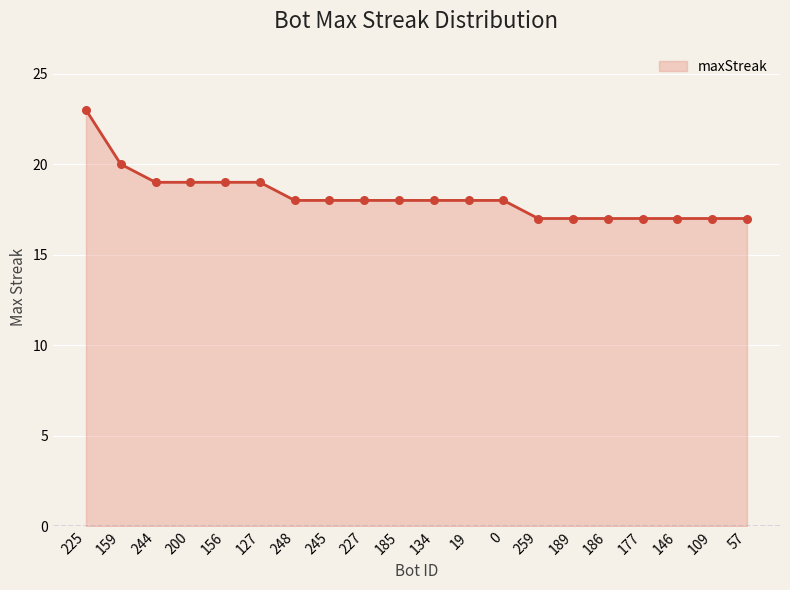

What is the change in value from 227 to 177?

-1